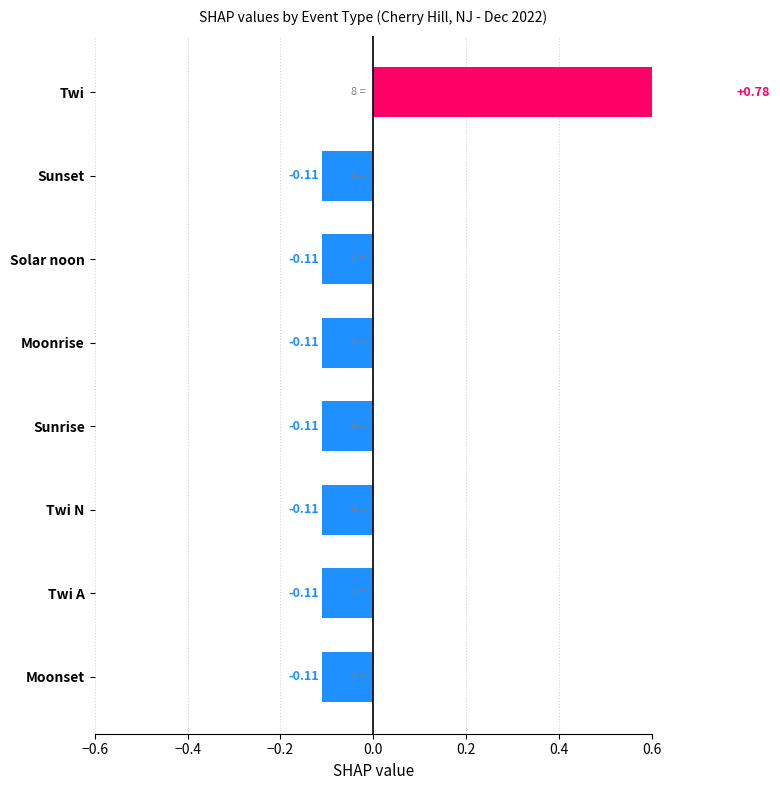

Are the bars grouped side by side (vs. stacked)?

No